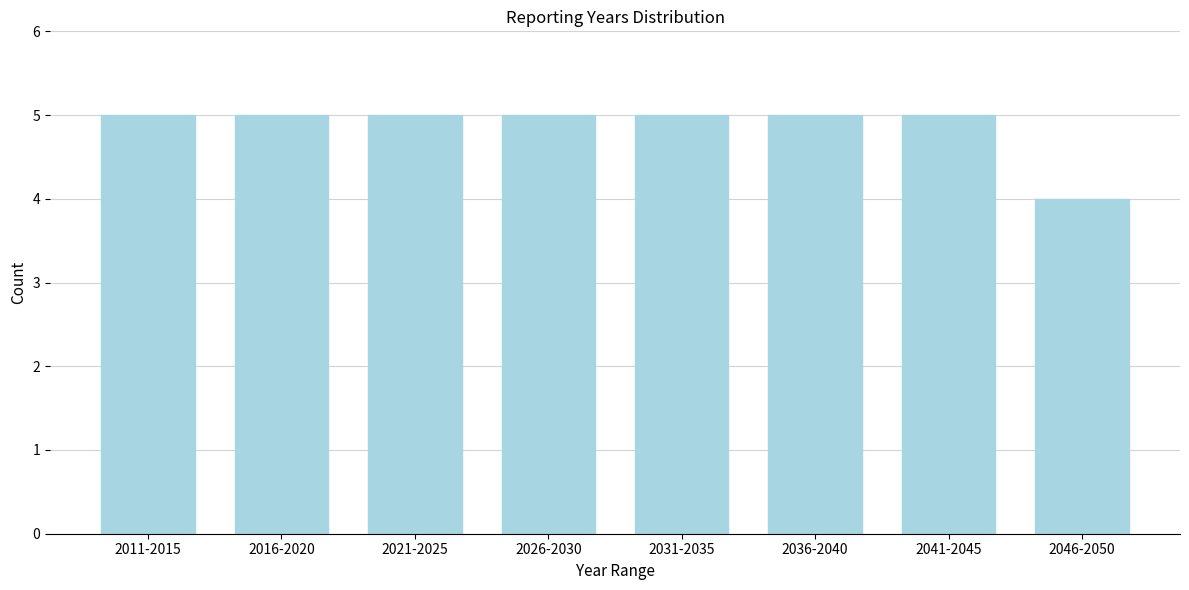

Reading left to right, list all the values displayed in this chart.

2011-2015=5	2016-2020=5	2021-2025=5	2026-2030=5	2031-2035=5	2036-2040=5	2041-2045=5	2046-2050=4